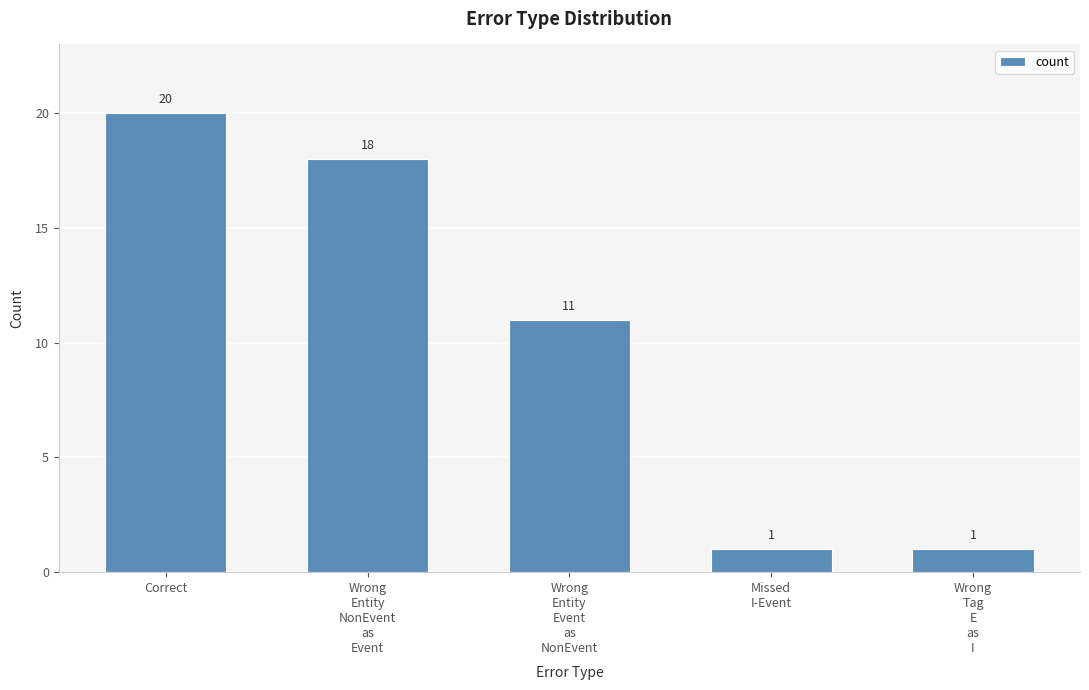

What is the value of the 2nd bar from the left?

18